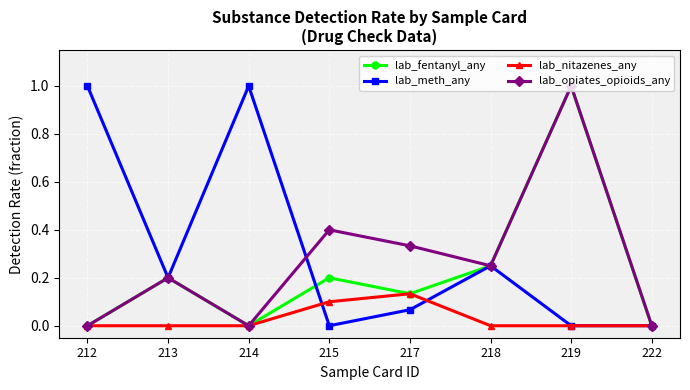

What is the spread (max minus min) of values at 212?

1.0